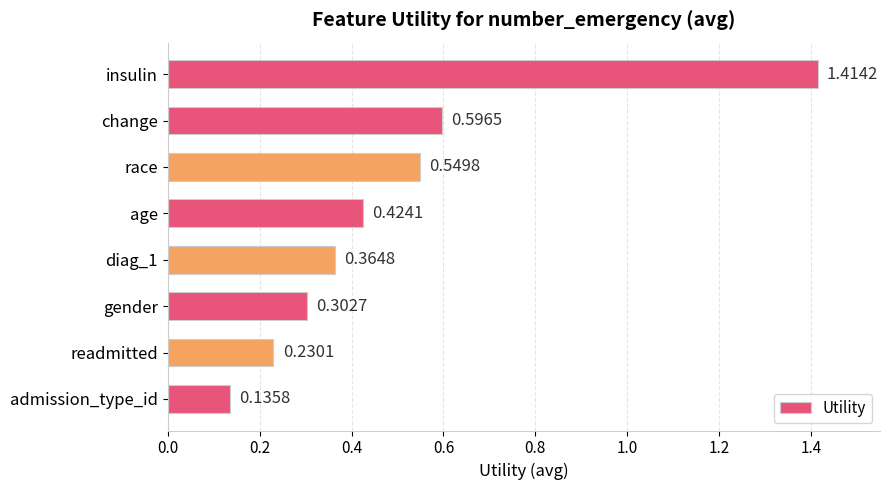

What is the sum of all values?

4.0